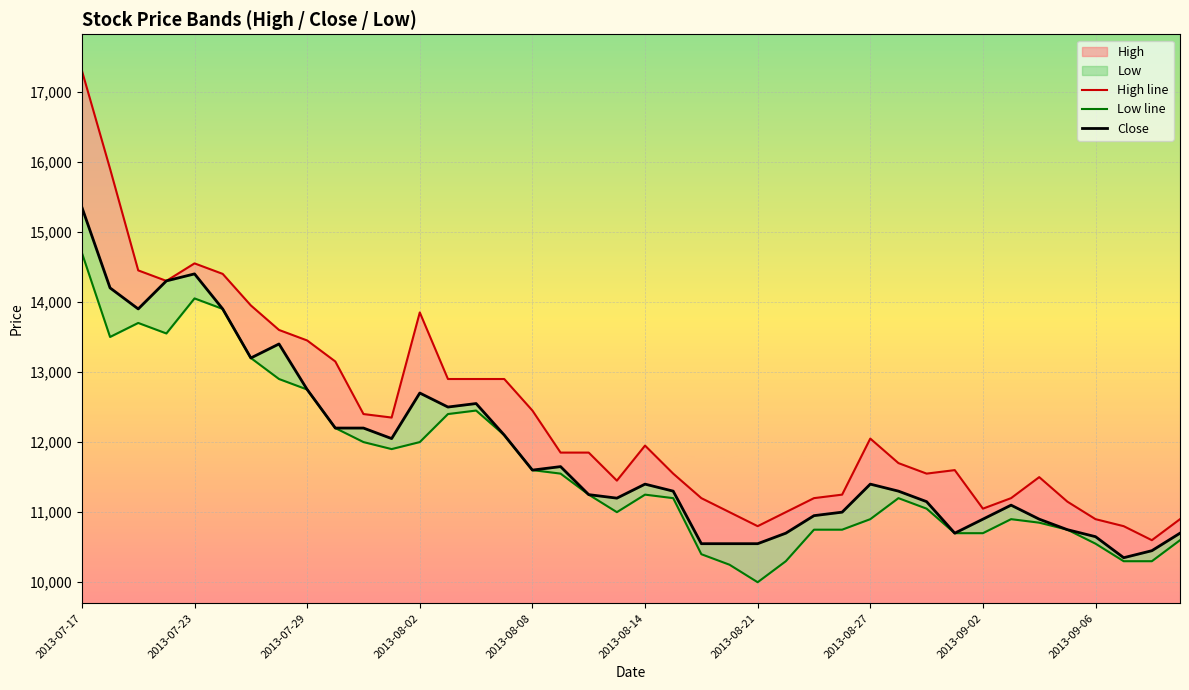

How many categories are shown in the chart?

40